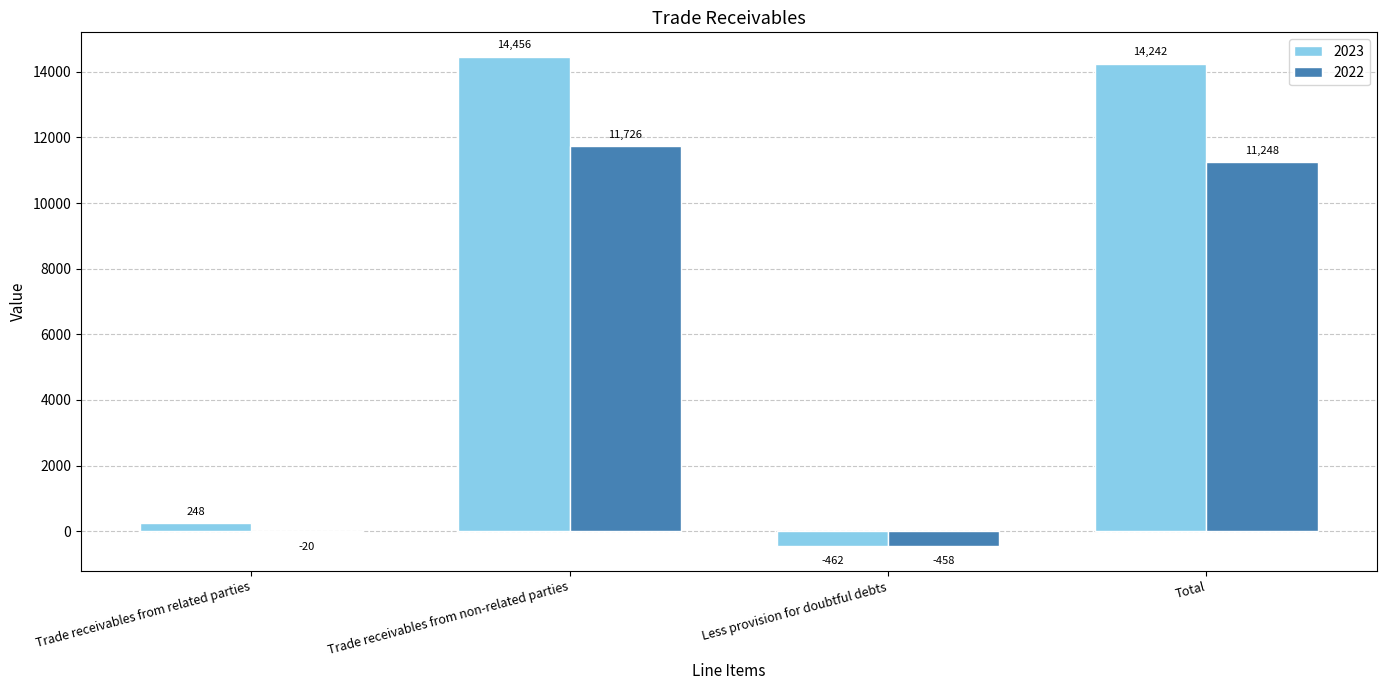

Is the value of 2022 at Trade receivables from non-related parties greater than the value of 2023 at Trade receivables from related parties?

Yes